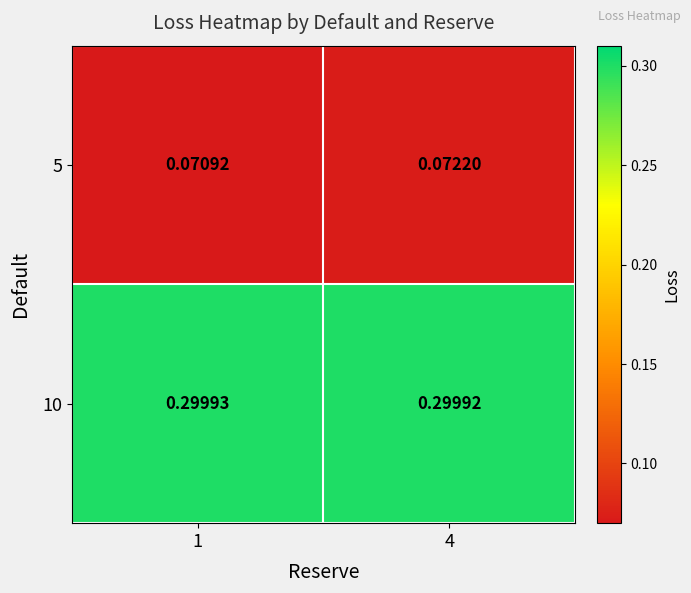

At which category does the chart reach its peak across all series?

1